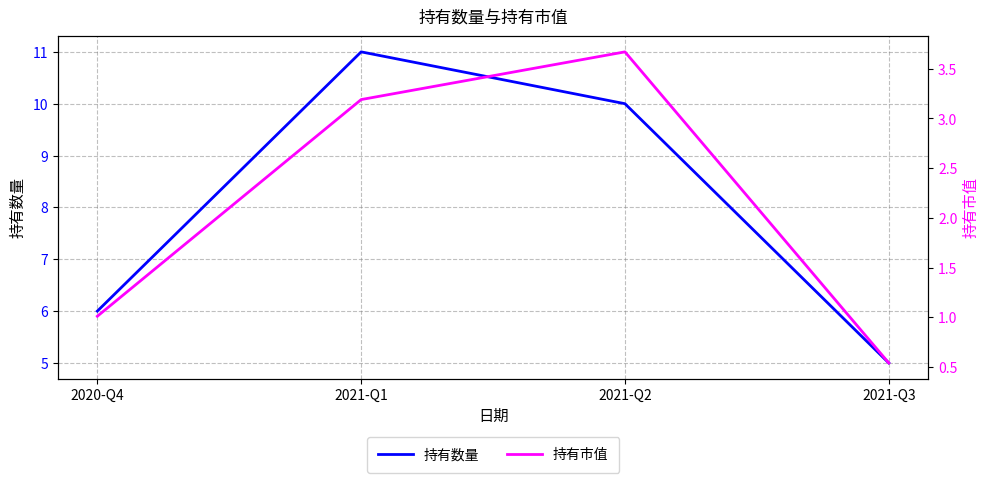

Reading right to left, transcribe all the data shown in this chart.

持有数量: 5.0	10.0	11.0	6.0
持有市值: 0.5	3.7	3.2	1.0